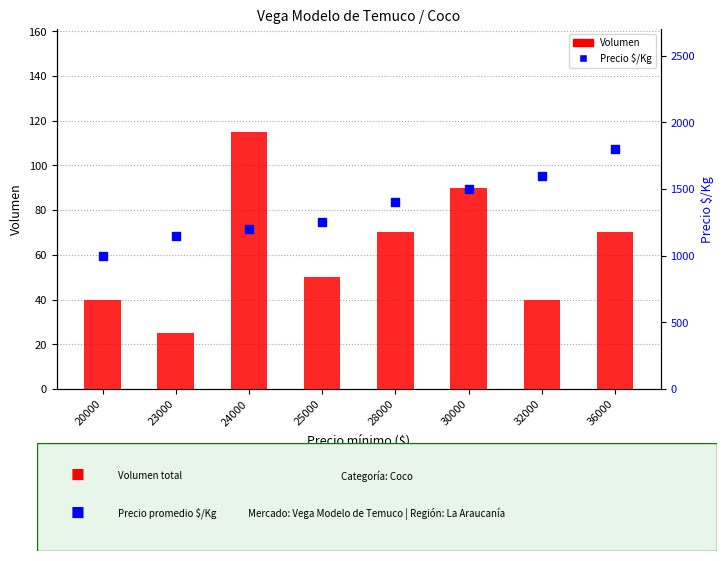

What is the total value across all series at 28000?

1470